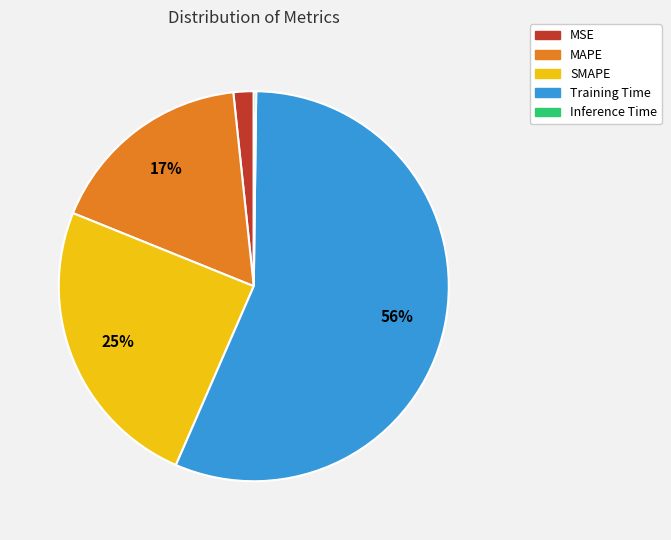

What is the largest slice in the pie chart?

Training Time